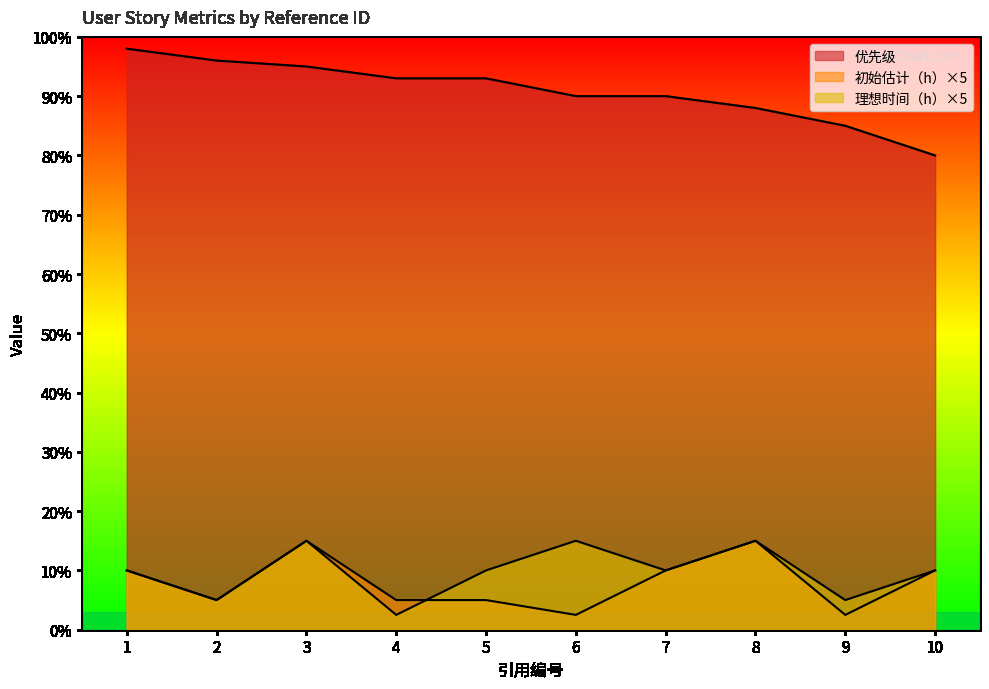

Is it true that 初始估计（h） equals 5.0 at 4?

True